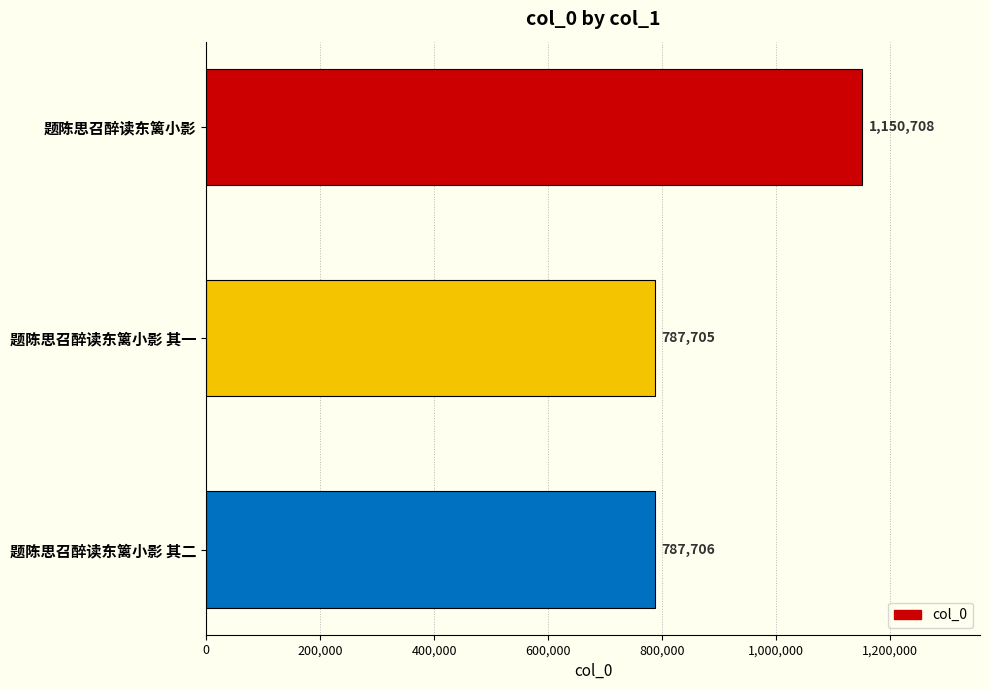

What is the difference between the maximum and minimum values?

363003